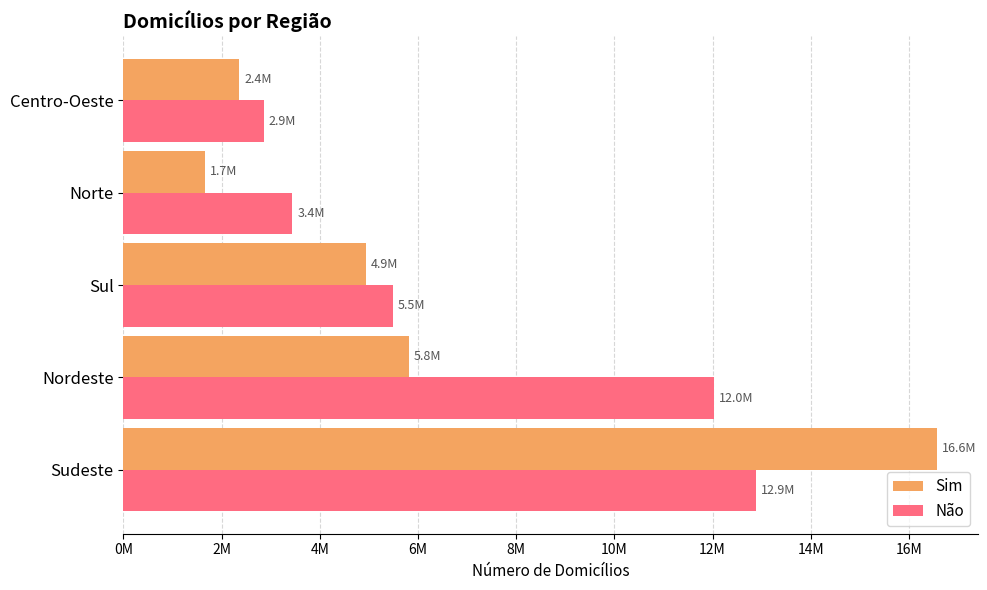

Which category has the highest value in the Sim series?

Sudeste